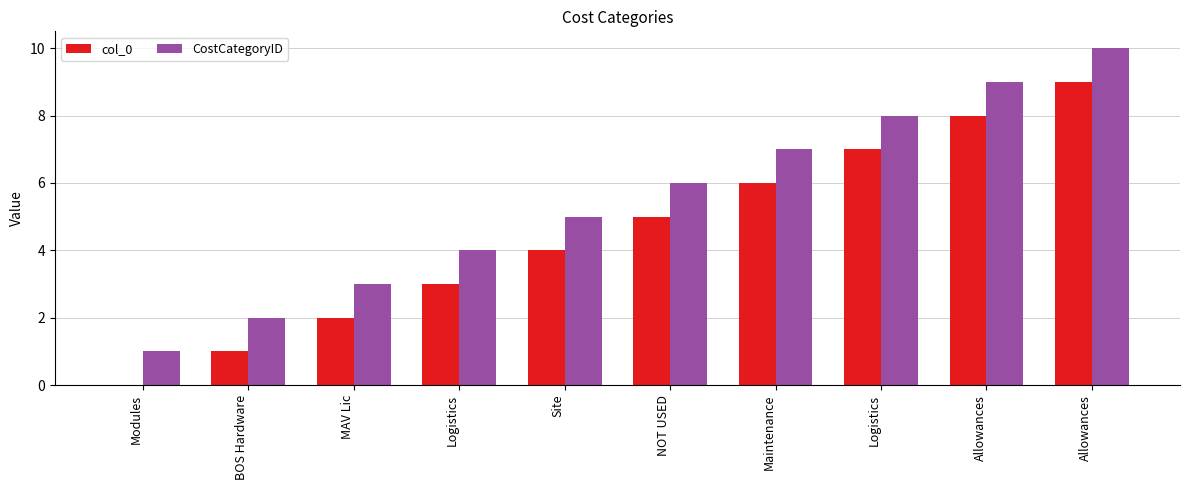

The CostCategoryID series shows 11 at Maintenance. True or false?

False